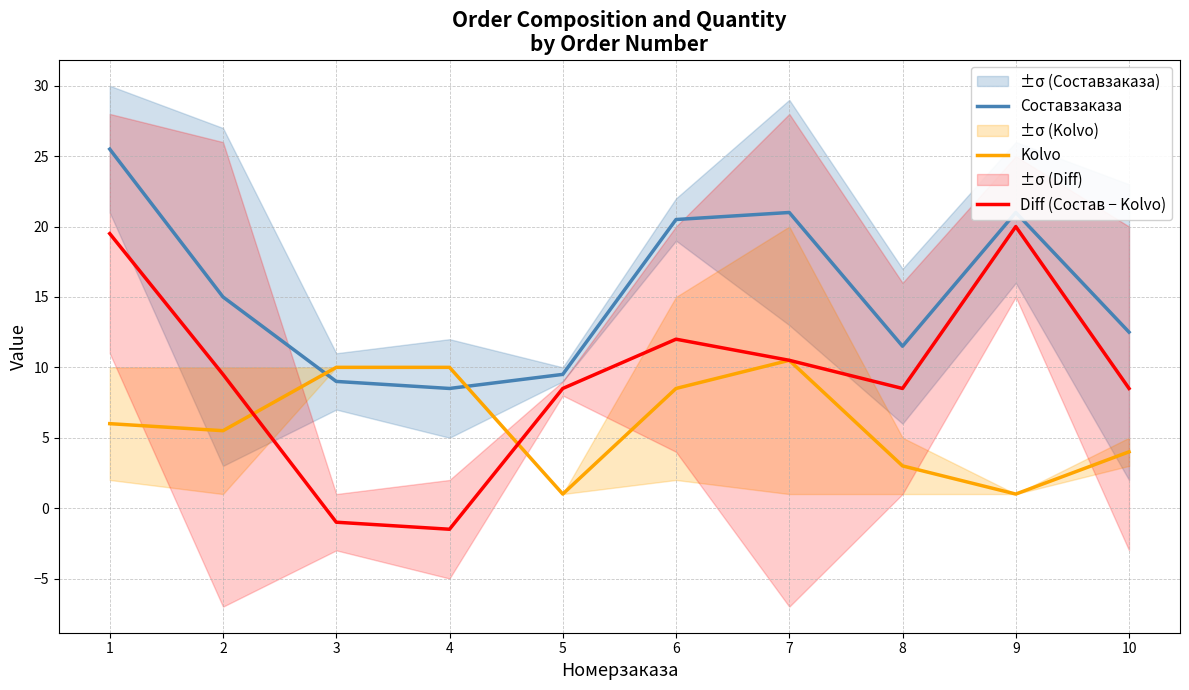

True or false: Diff (Состав − Kolvo) and Составзаказа cross at least once.

False